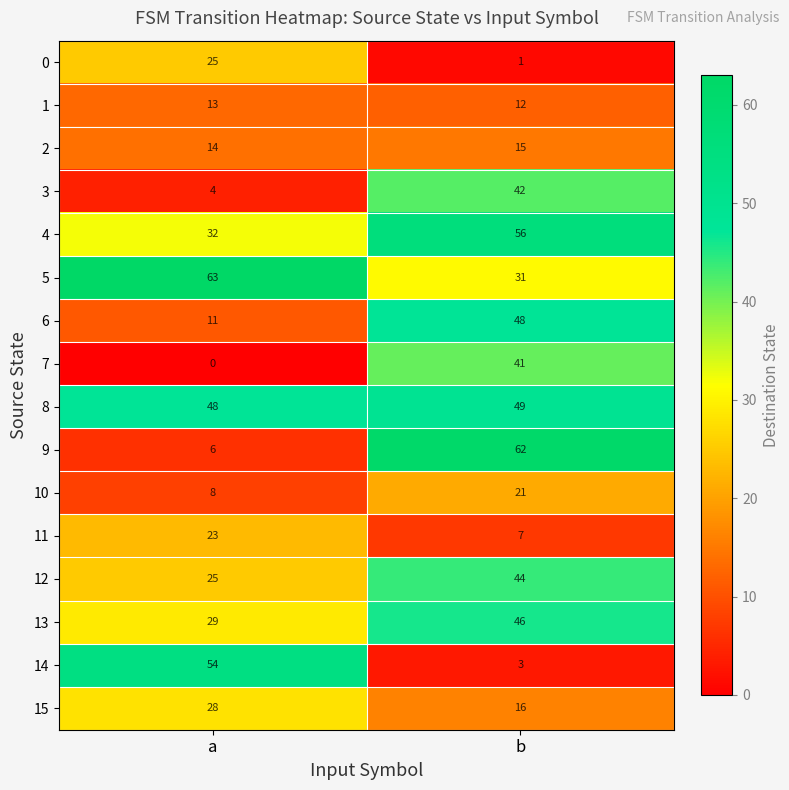

The value of 12 at b is 44. True or false?

True